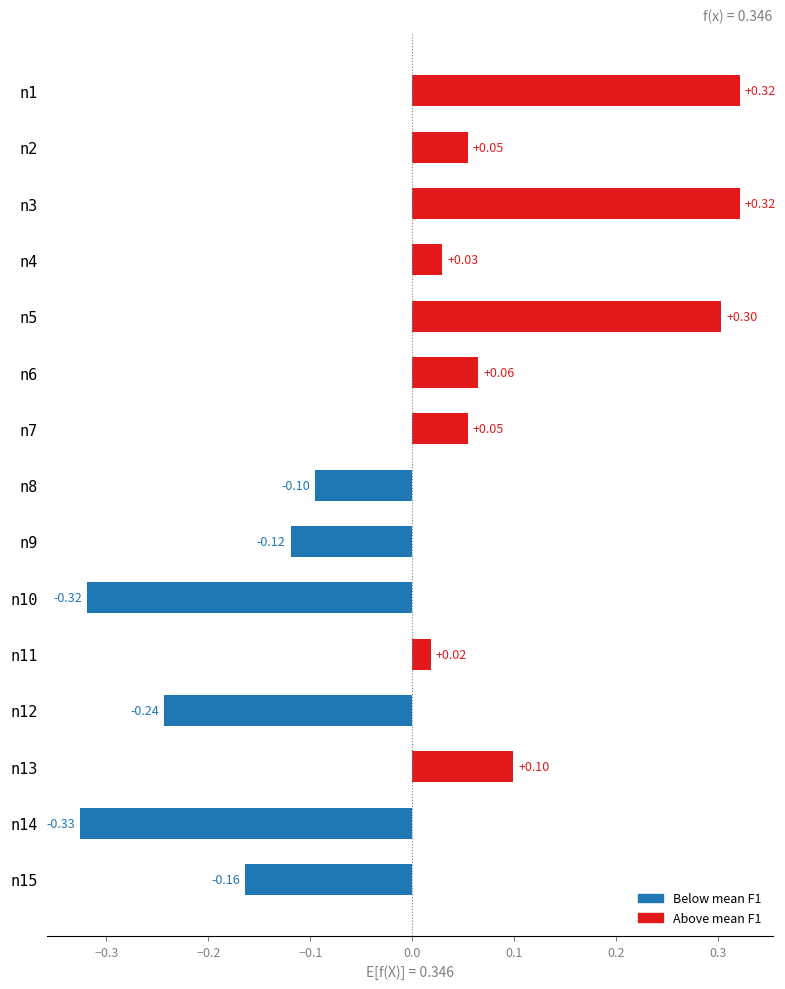

Which has a higher value, n8 or n7?

n7